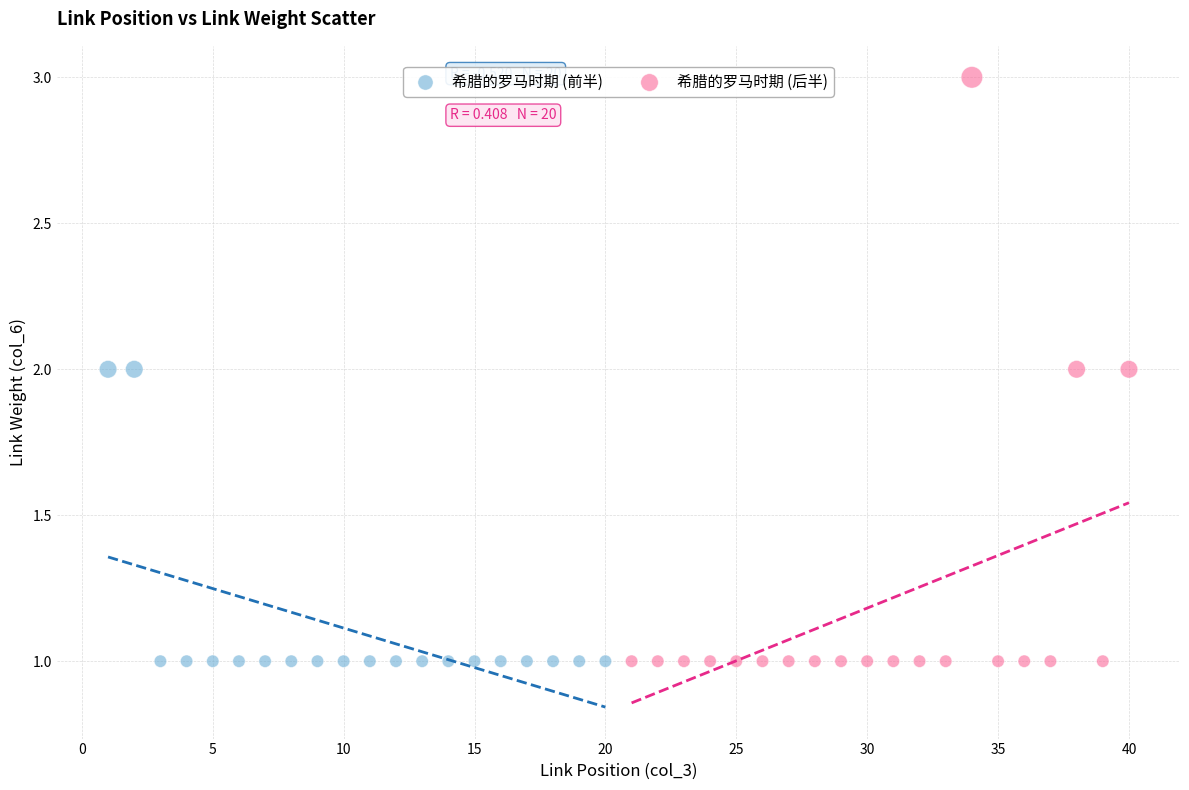

Which series reaches the maximum Y coordinate?

希腊的罗马时期 (后半)